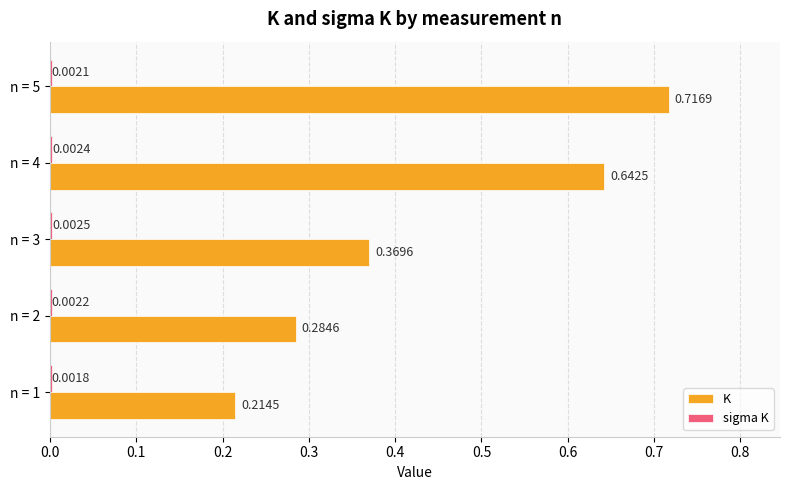

At which category does the chart reach its peak across all series?

n = 5